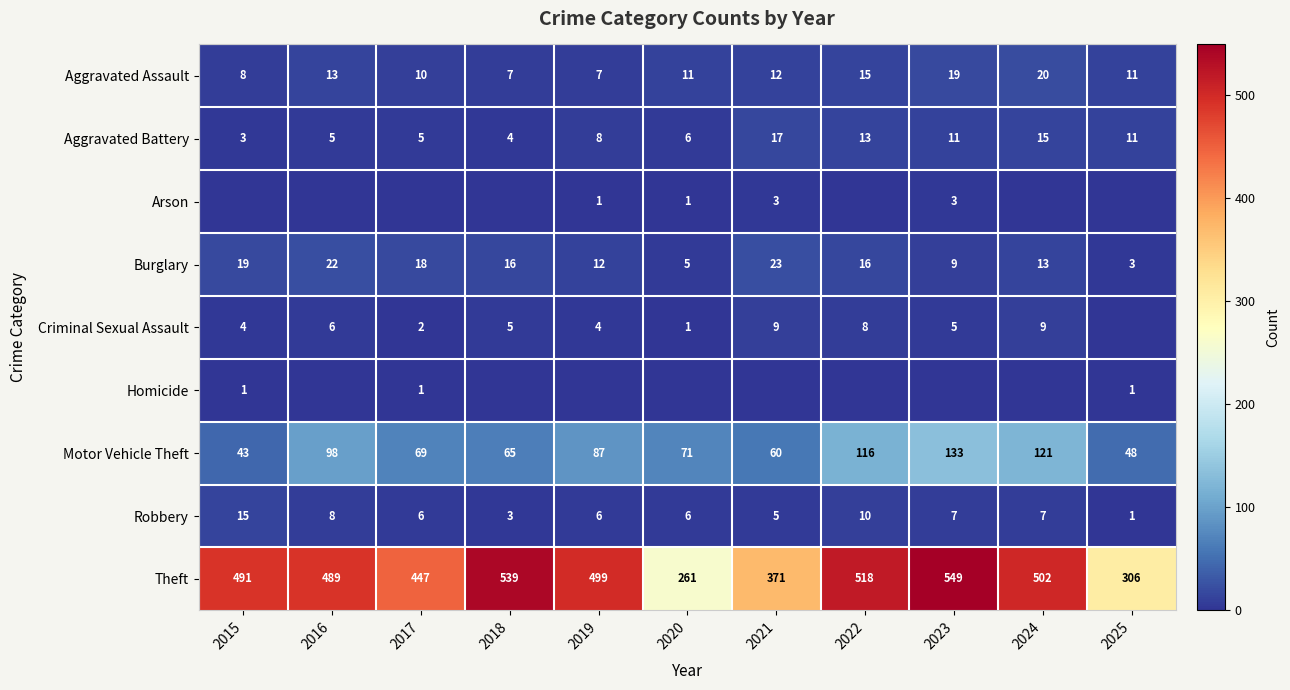

What is the sum of the Criminal Sexual Assault values at 2018 and 2023?

10